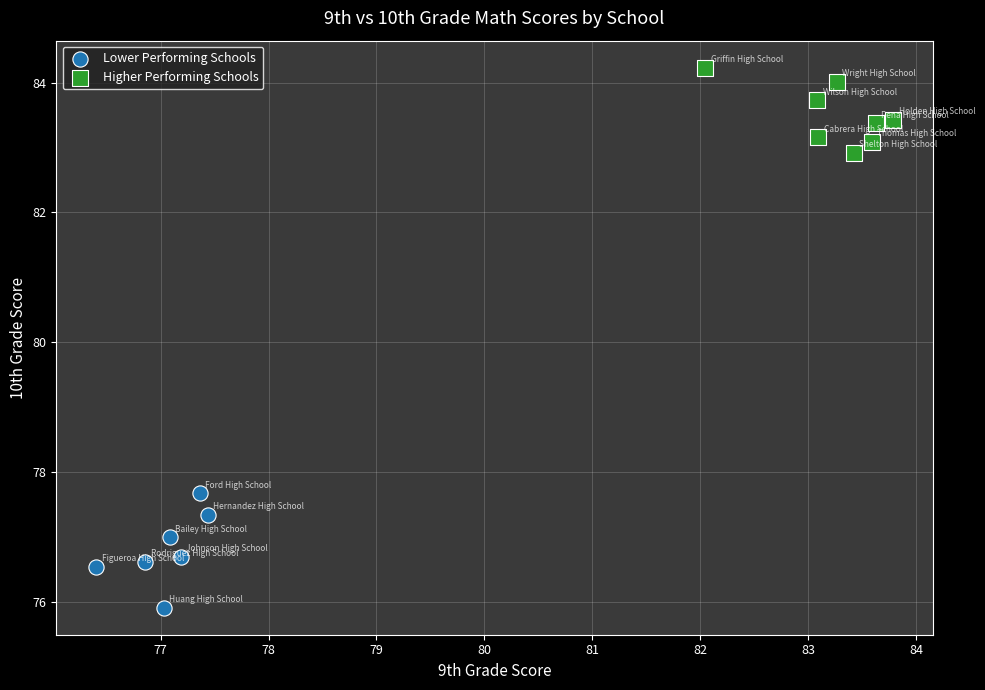

Which series has the widest spread of Y values?

Lower Performing Schools